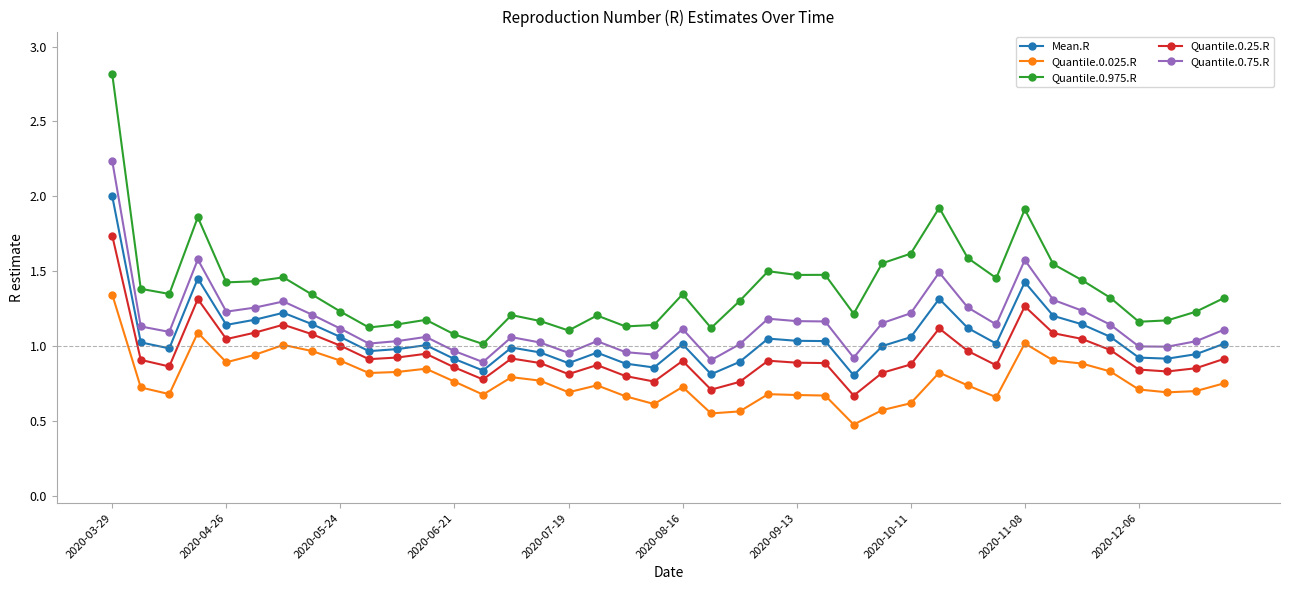

What is the sum of all Quantile.0.25.R values?

37.8